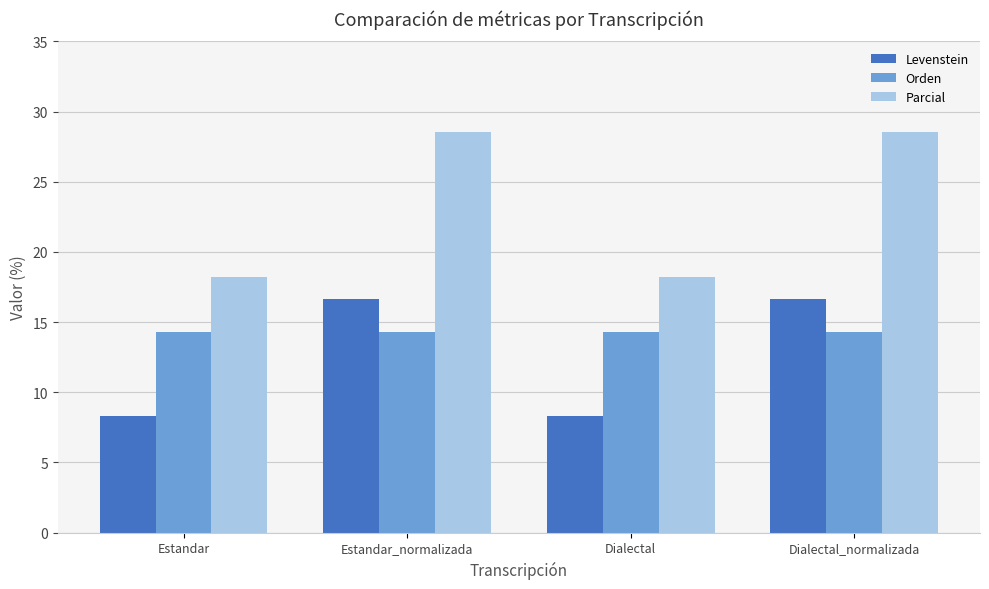

At Estandar_normalizada, list the series in order from largest to smallest.

Parcial, Levenstein, Orden